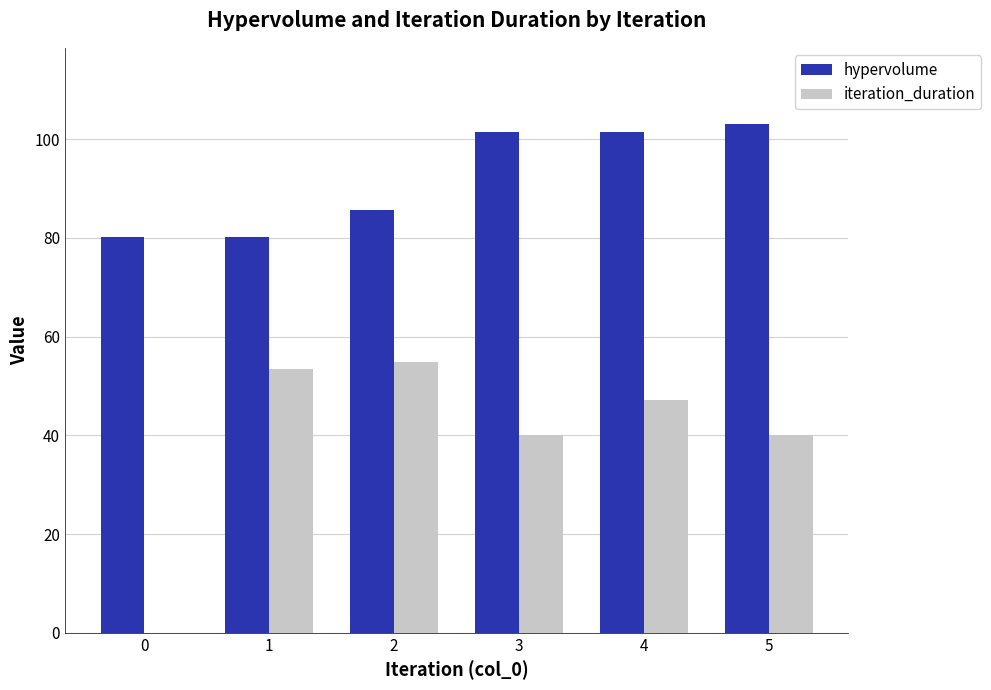

What is the spread (max minus min) of values at 3?

61.4